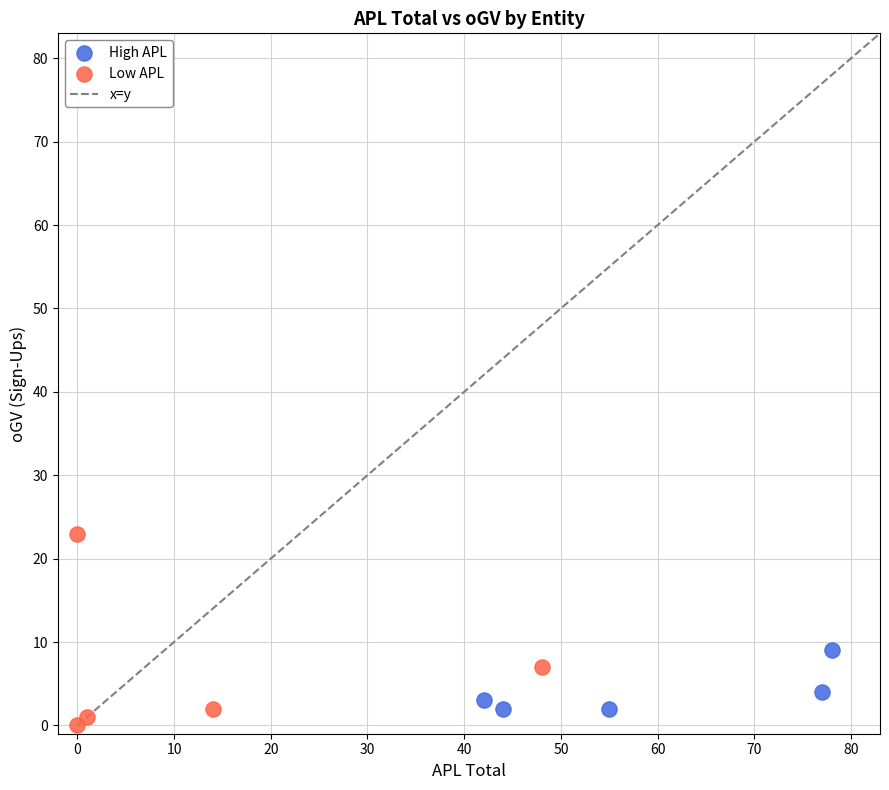

Which series has the widest spread of Y values?

Low APL